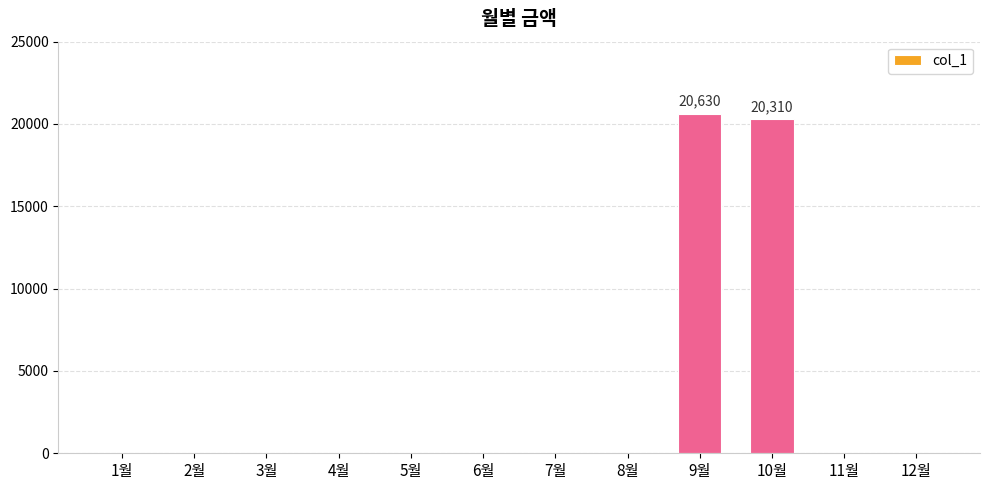

Which has a higher value, 4월 or 10월?

10월